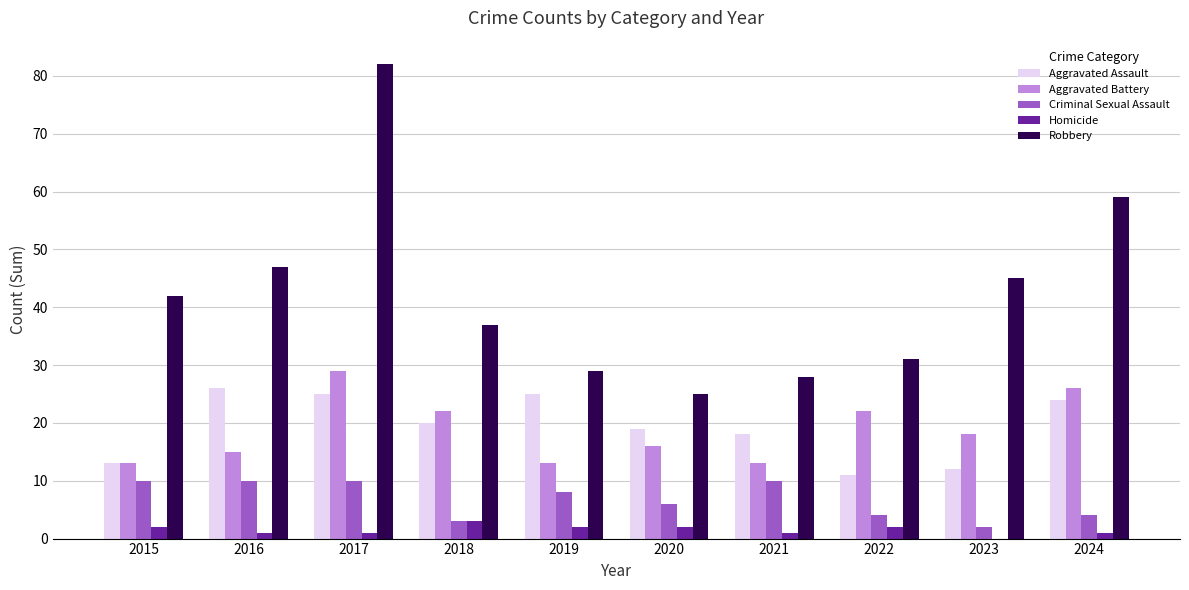

The value of Robbery at 2018 is 15. True or false?

False